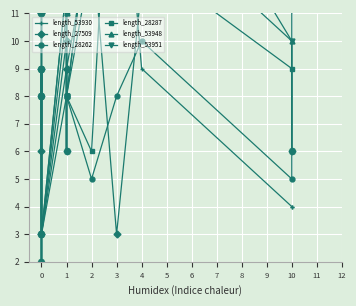

What is the value of the length_53951 point at the 12th from the left?

6